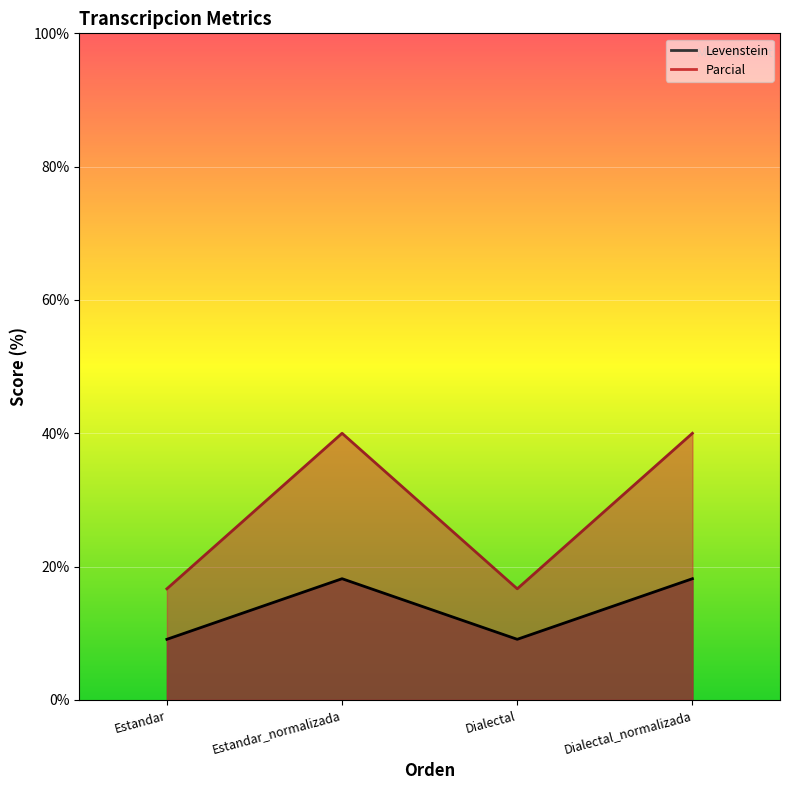

Reading left to right, what are all the values shown in this chart?

Levenstein: 9.1	18.2	9.1	18.2
Parcial: 16.7	40.0	16.7	40.0